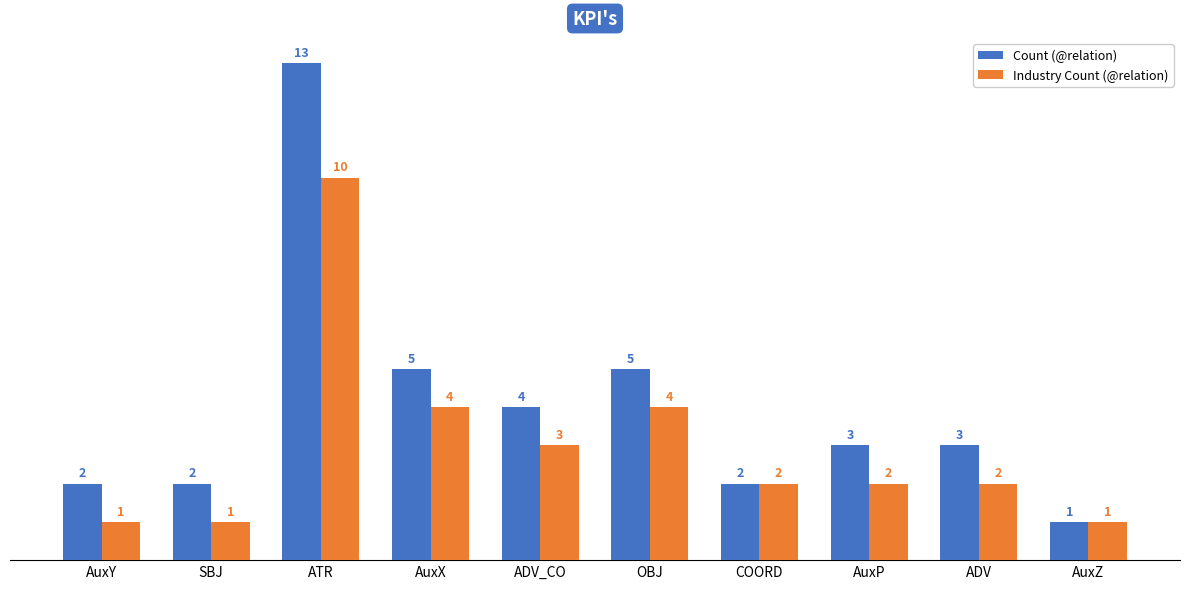

Reading left to right, what are all the values shown in this chart?

Count (@relation): AuxY=2	SBJ=2	ATR=13	AuxX=5	ADV_CO=4	OBJ=5	COORD=2	AuxP=3	ADV=3	AuxZ=1
Industry Count (@relation): AuxY=1	SBJ=1	ATR=10	AuxX=4	ADV_CO=3	OBJ=4	COORD=2	AuxP=2	ADV=2	AuxZ=1